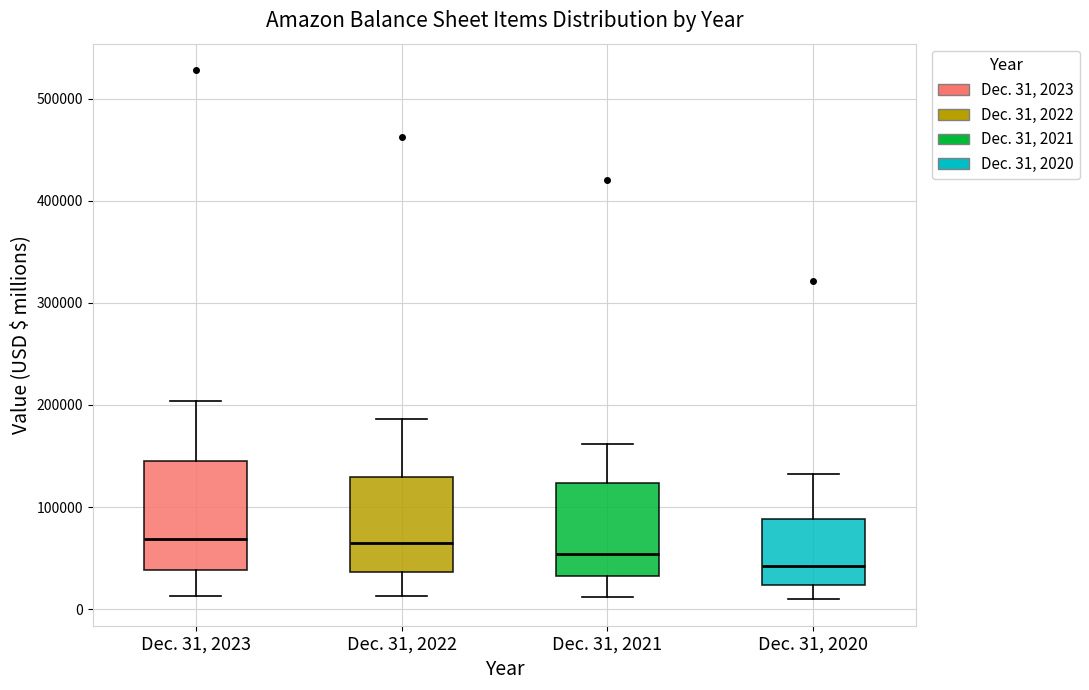

Reading left to right, transcribe this box plot: for each box, give where its median line is, the range the box spans, and where its two whiskers end, as read against the y-axis. The values are not printed on the chart, so give them approximately, as read against the axis.

Dec. 31, 2023: median 70000, box 40000 to 140000, whiskers 10000 to 200000
Dec. 31, 2022: median 60000, box 40000 to 130000, whiskers 10000 to 190000
Dec. 31, 2021: median 50000, box 30000 to 120000, whiskers 10000 to 160000
Dec. 31, 2020: median 40000, box 20000 to 90000, whiskers 10000 to 130000